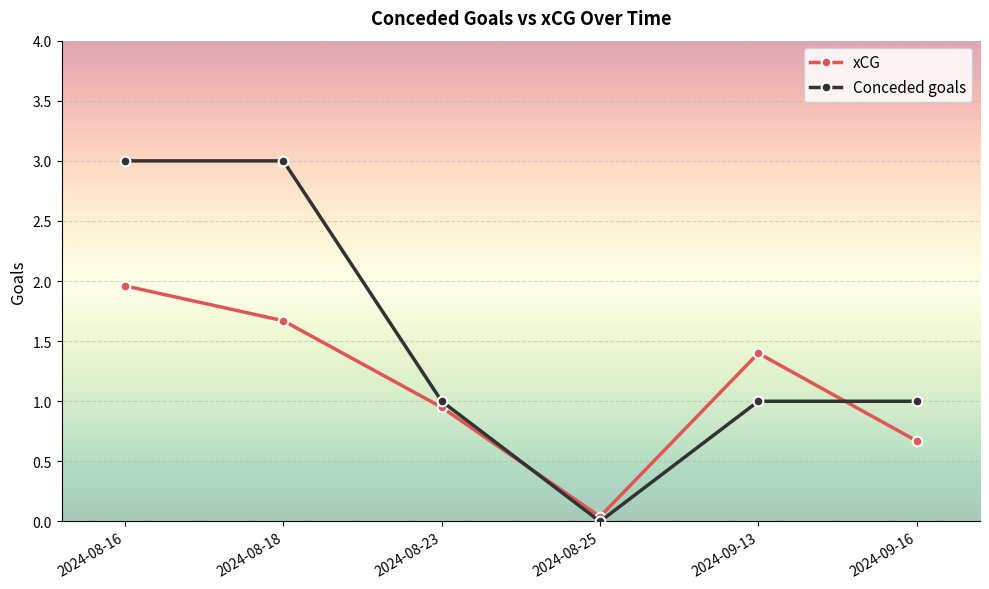

How many Conceded goals values are between 1 and 3?

5